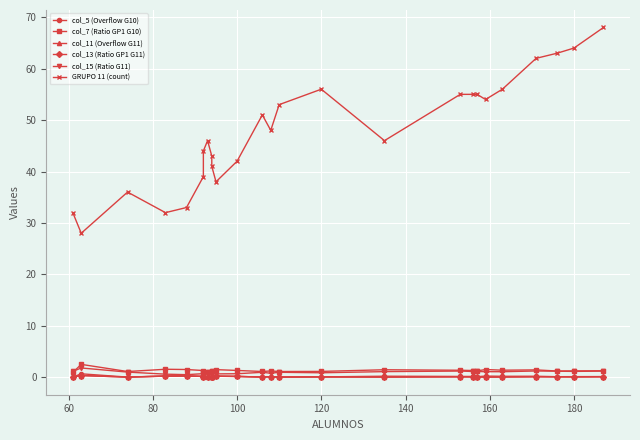

What is the total value across all series at 100?

44.5